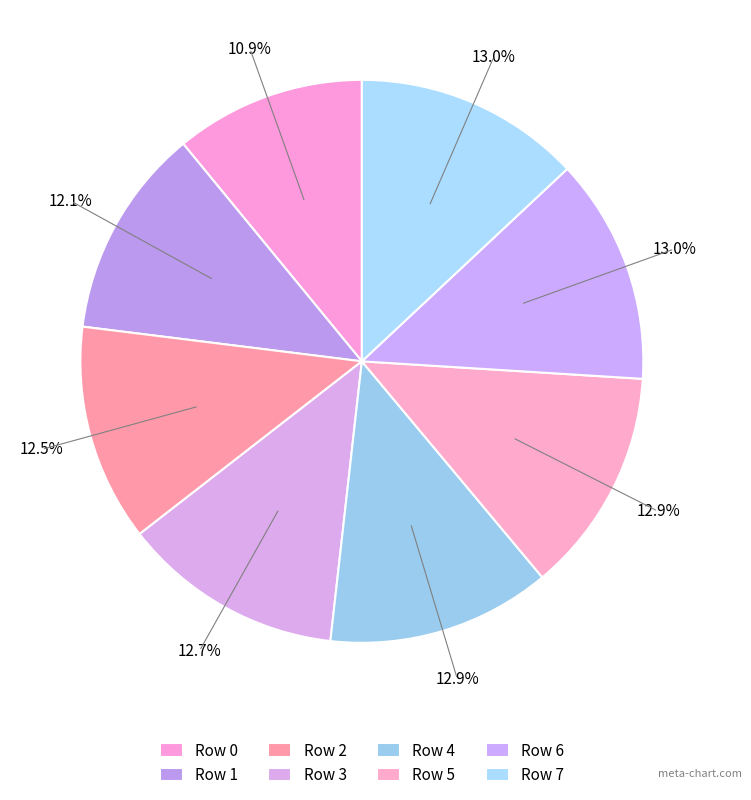

Is Row 7 the majority of the pie?

No